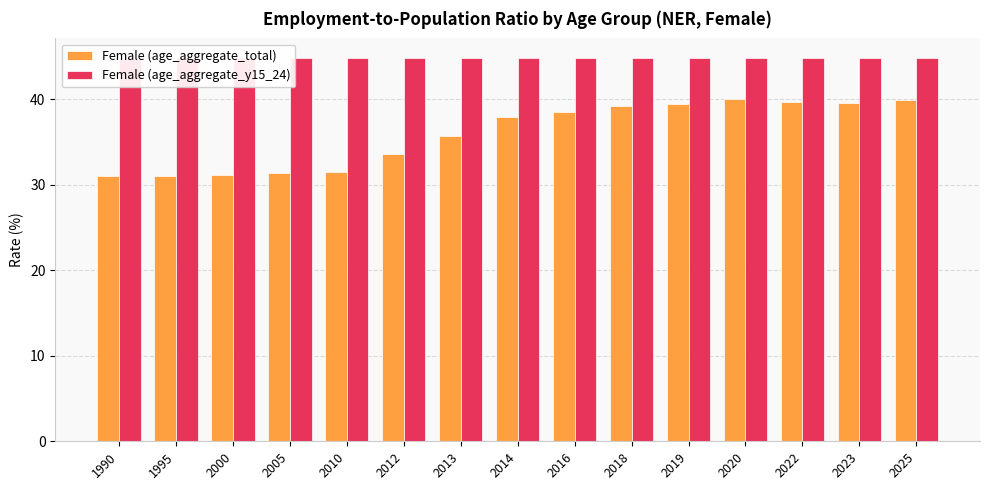

What is the difference between the highest and lowest values at 2000?

13.7